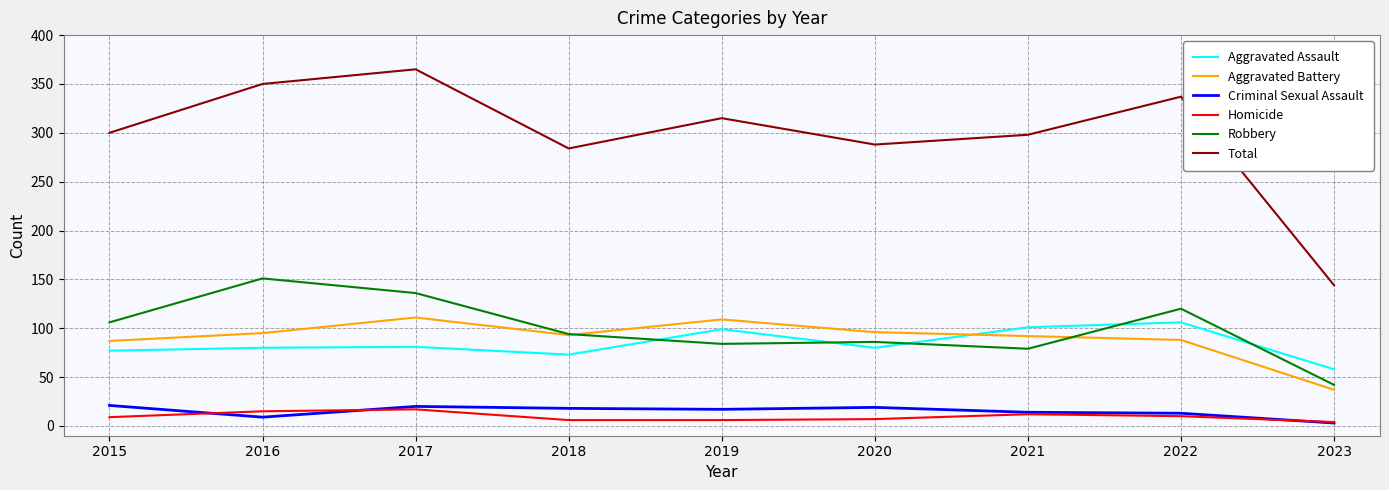

The Aggravated Battery series shows 121 at 2021. True or false?

False